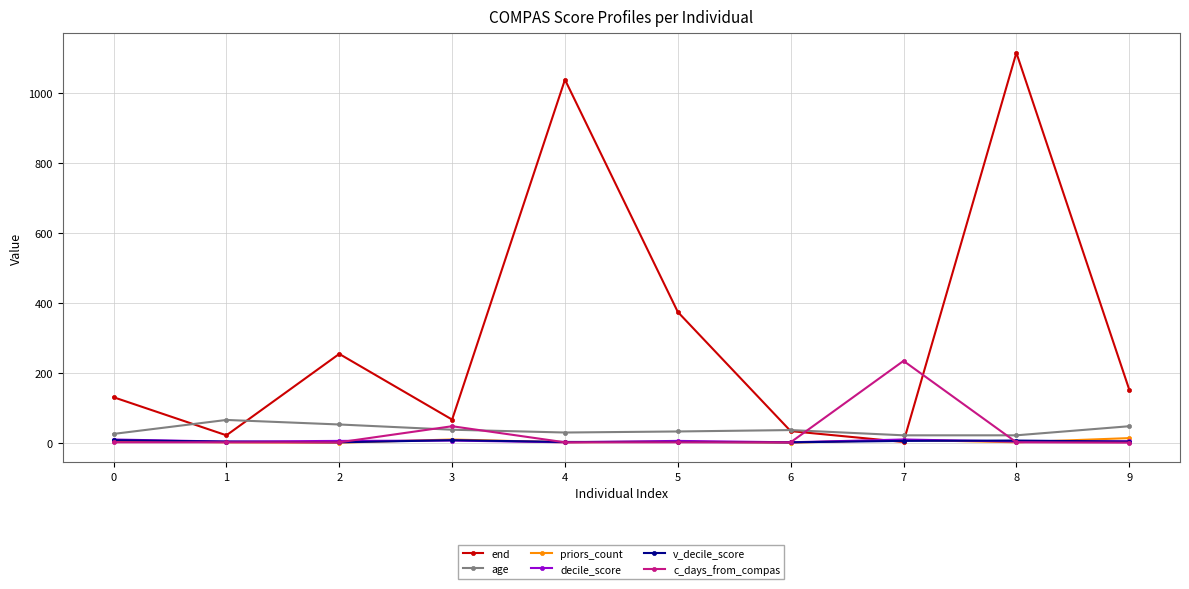

What is the spread (max minus min) of values at 2?

254